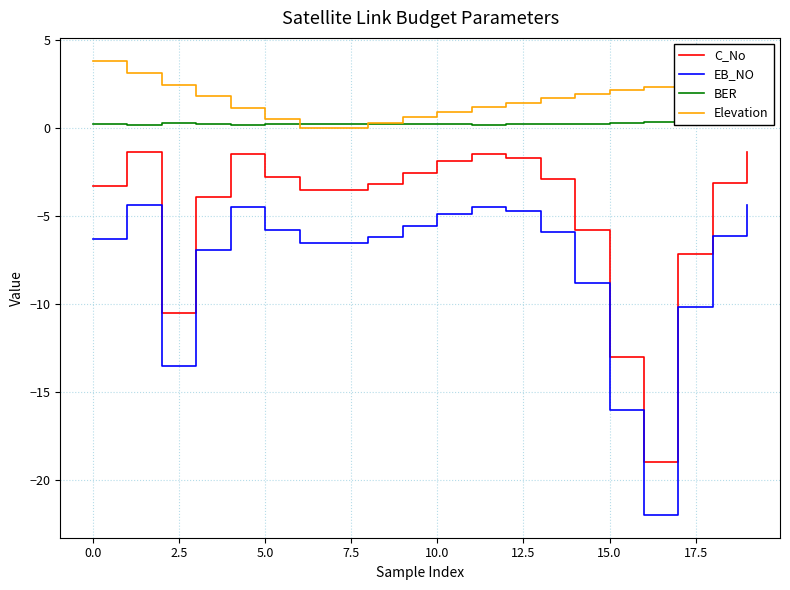

List the series in order of their overall mean, highest first.

Elevation, BER, C_No, EB_NO